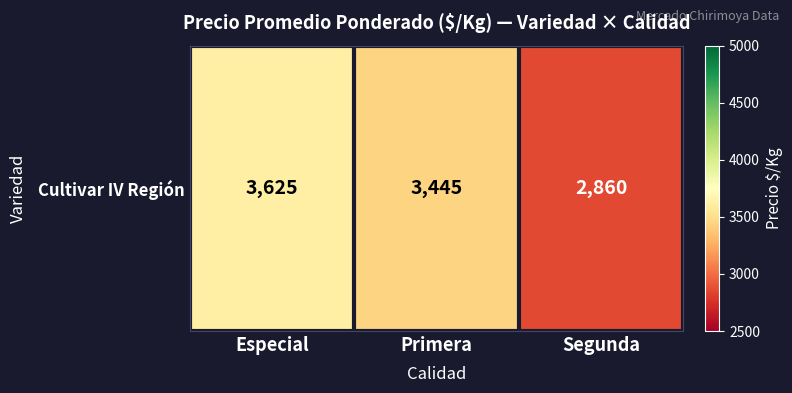

Where does the data first go above 3445?

Especial